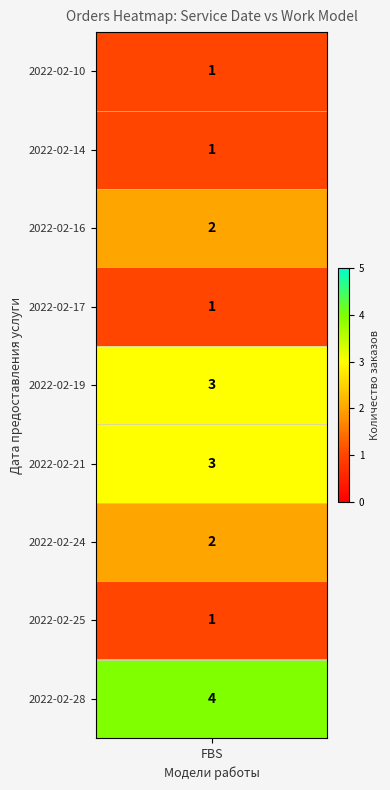

What is the difference between the values at 2022-02-17 and 2022-02-28?

3